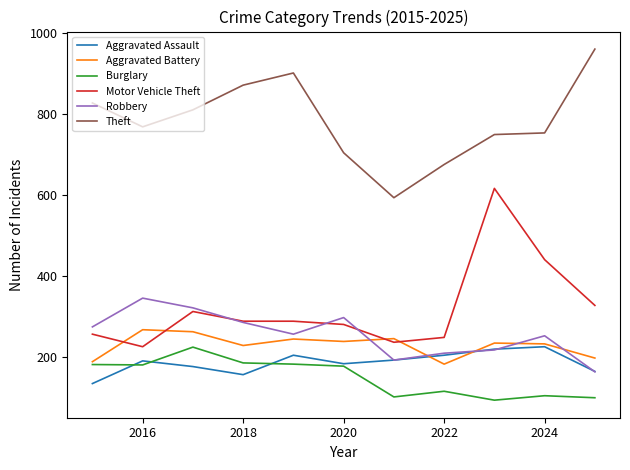

Which series has the largest total across all categories?

Theft